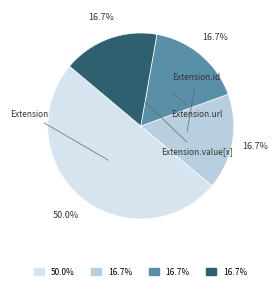

How many slices are in this pie chart?

4